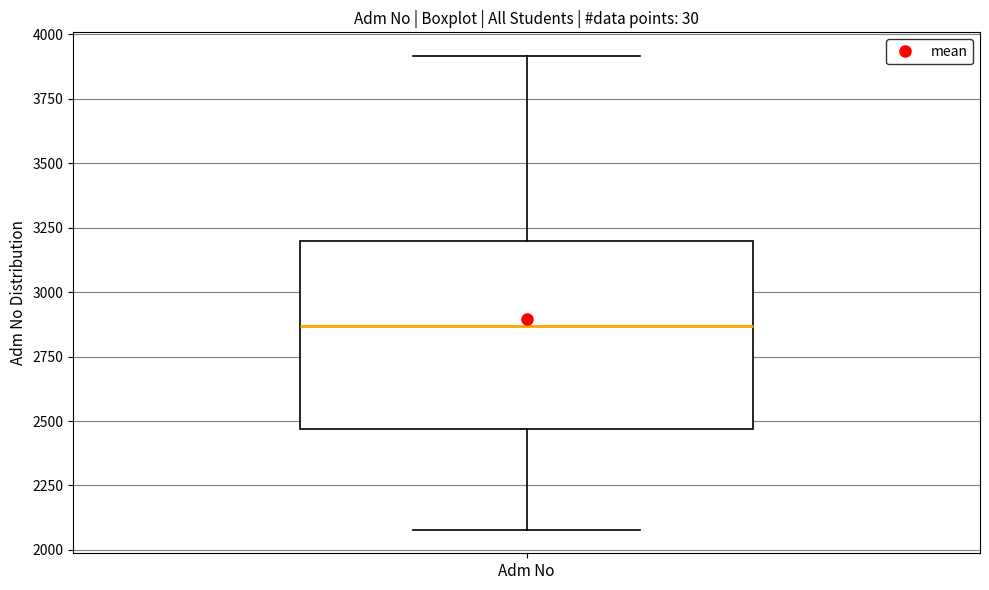

Read this box plot against the y-axis: the position of the median line, the range covered by the box, and the ends of both whiskers. The values are not printed on the chart, so give them approximately, as read against the axis.

median 2850, box 2450 to 3200, whiskers 2100 to 3900